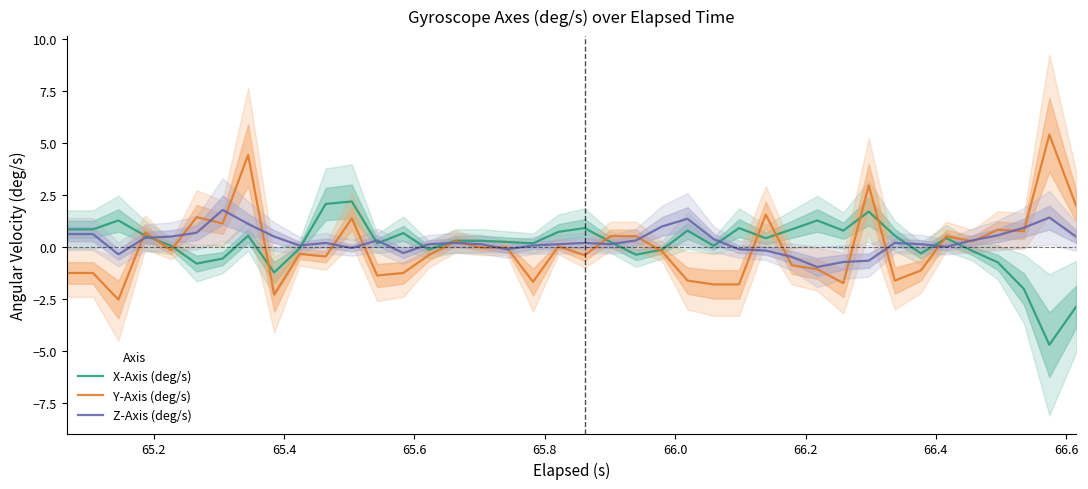

What is the minimum value for Z-Axis (deg/s)?

-0.9